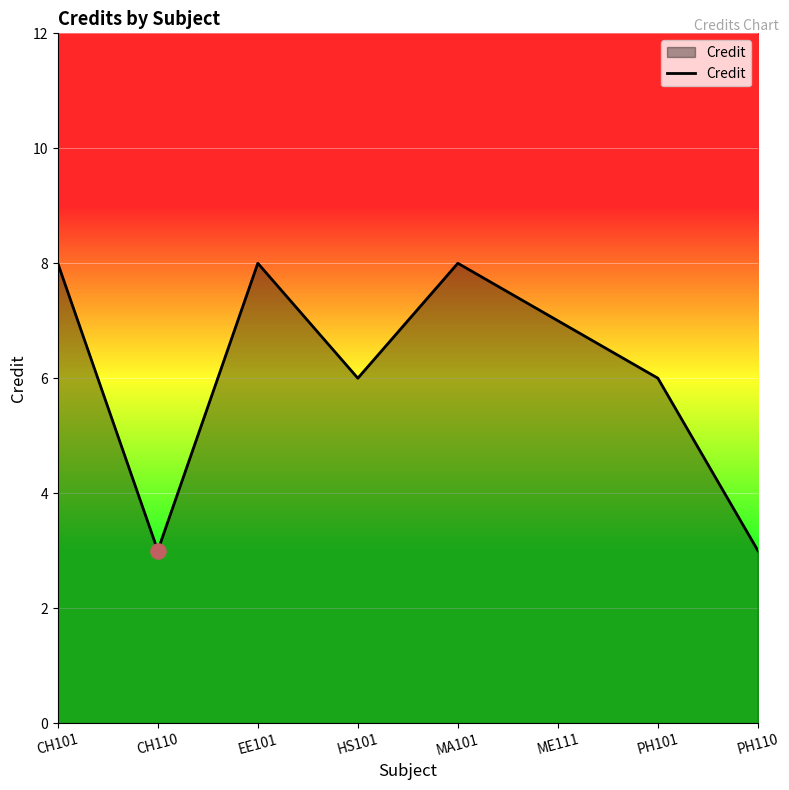

Approximately how many times larger is the value at MA101 compared to HS101?

1.3